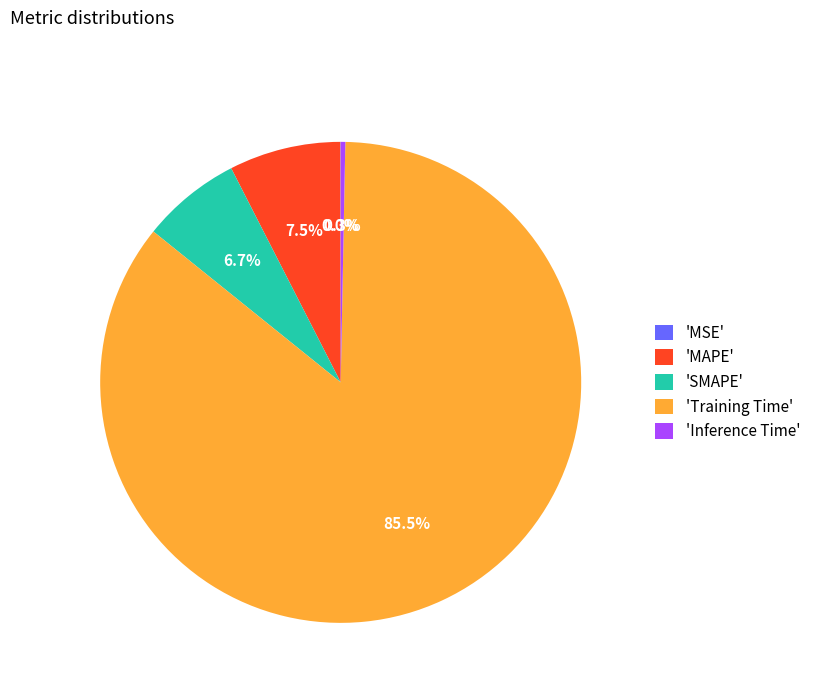

Which has a higher value, 'MAPE' or 'Training Time'?

'Training Time'